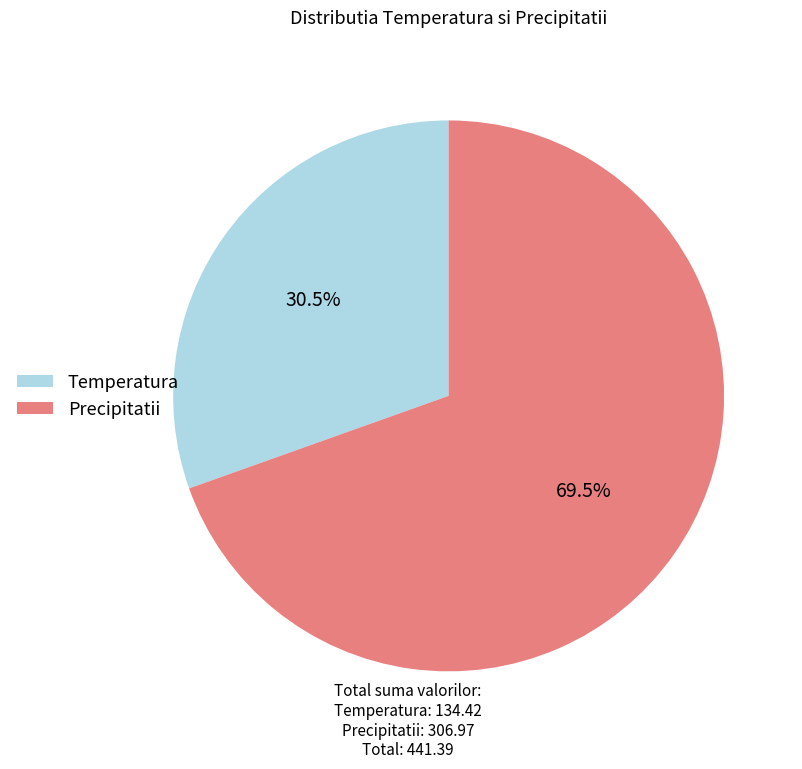

What is the largest slice in the pie chart?

Precipitatii